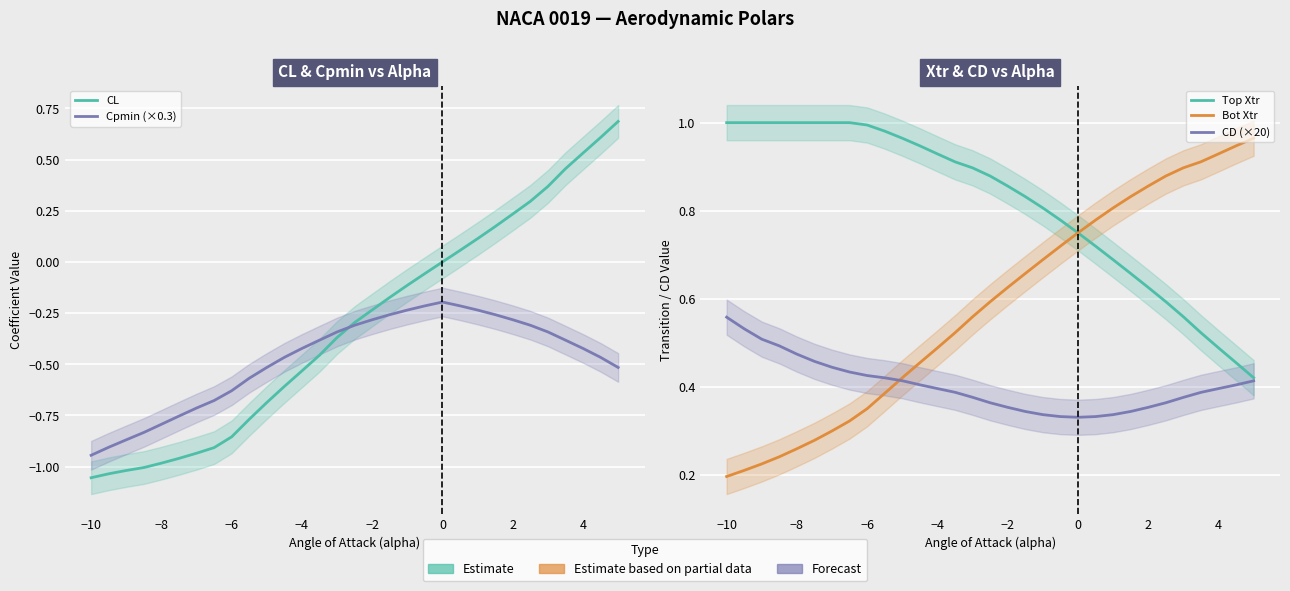

In Cpmin (×0.3), how many points are higher than both neighbors (excluding endpoints)?

1